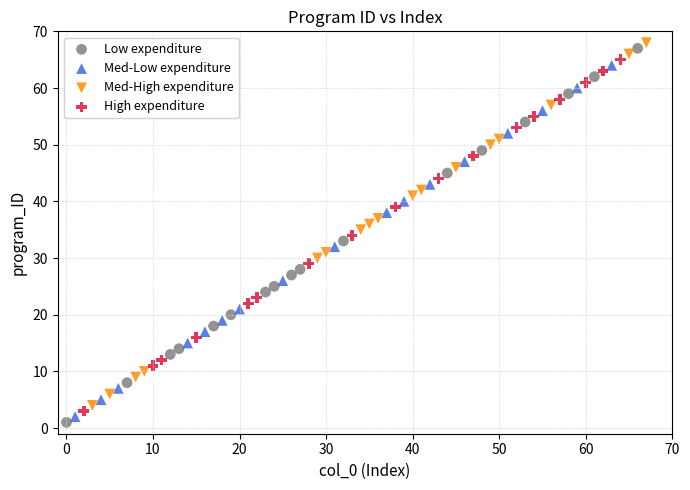

Which series has the largest Y range (max minus min)?

Low expenditure